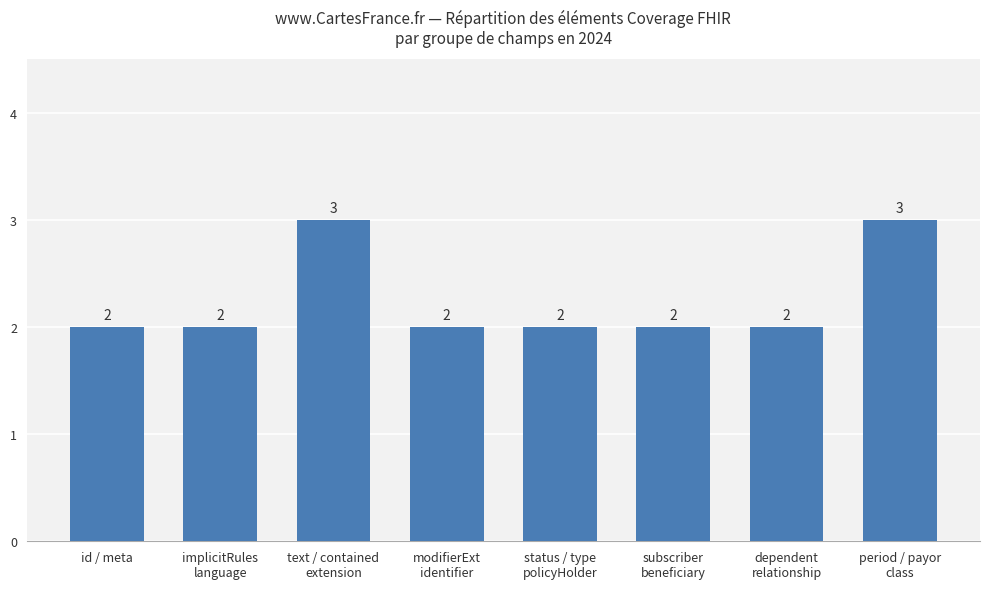

What is the label of the 2nd bar from the left?

implicitRules
language